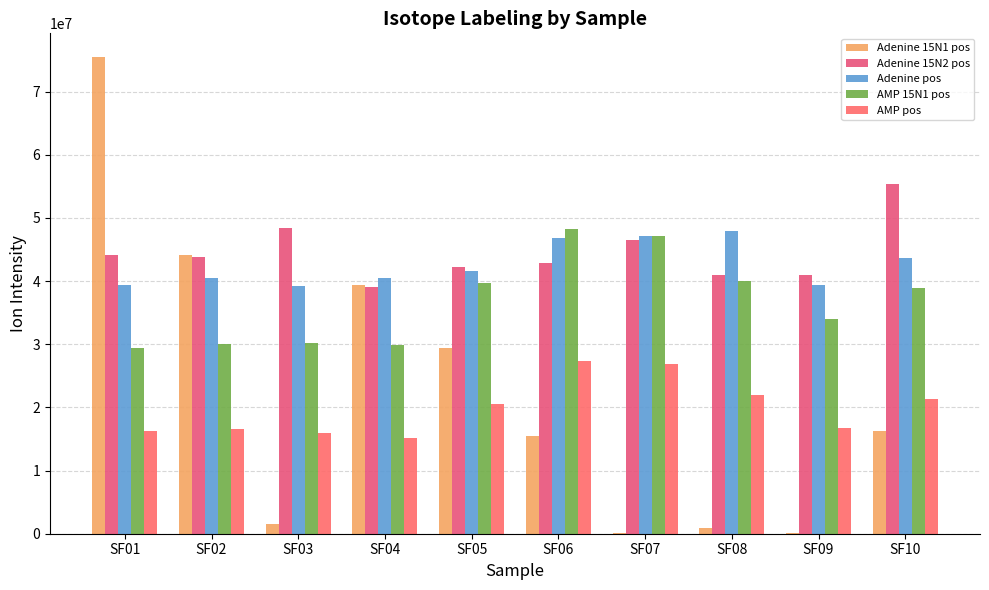

What is the sum of all Adenine pos values?

426093991